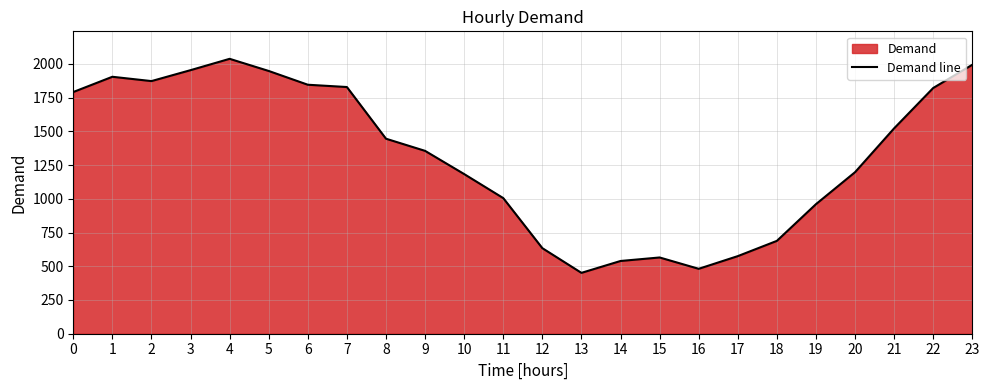

What is the maximum value shown in the chart?

2037